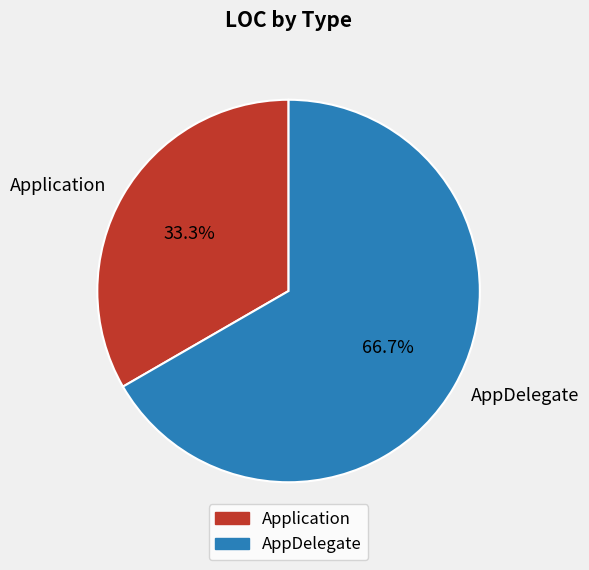

What is the ratio of the value at Application to the value at AppDelegate?

0.5